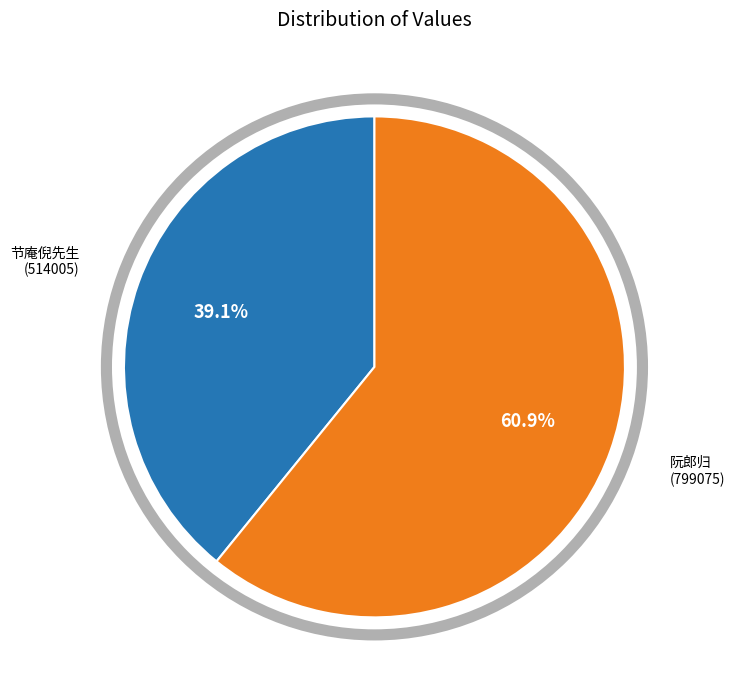

Does any single category account for the majority?

Yes